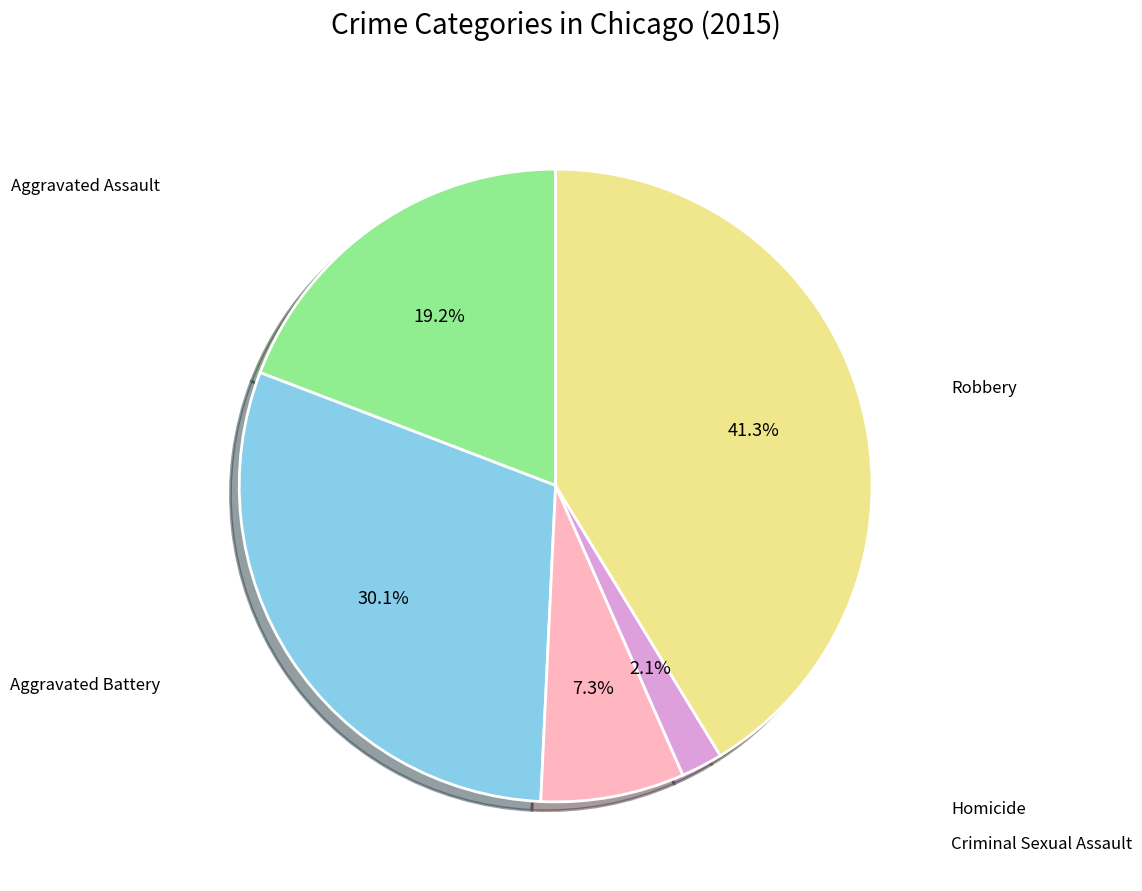

How many segments does this pie chart have?

5